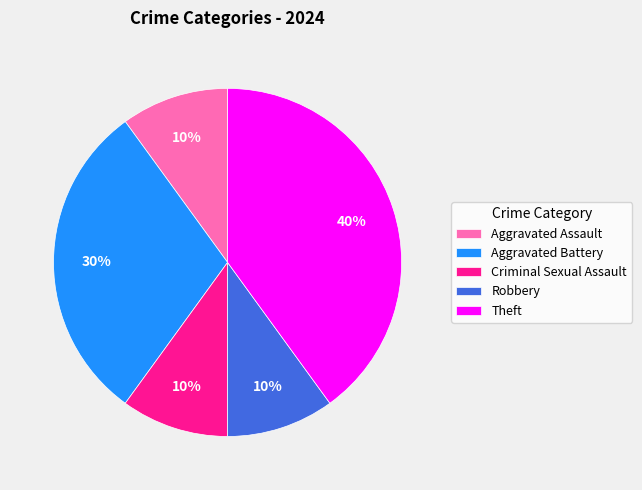

Do Robbery and Criminal Sexual Assault together represent more than half of the pie?

No